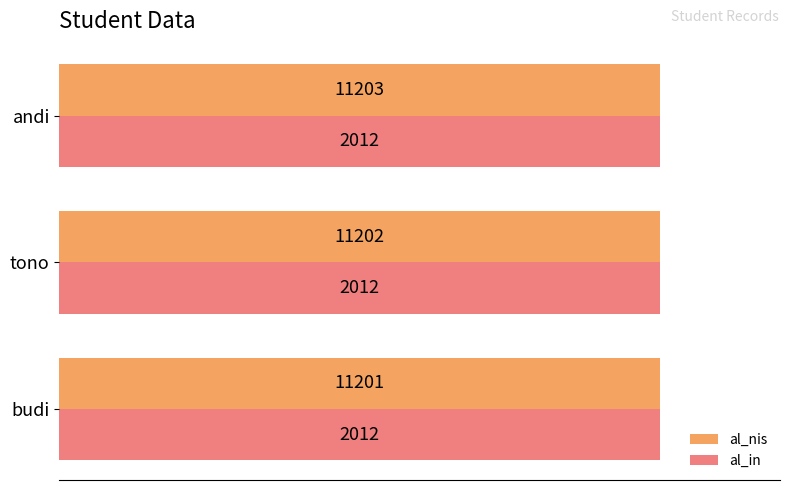

What are all the series names shown in the legend?

al_nis, al_in